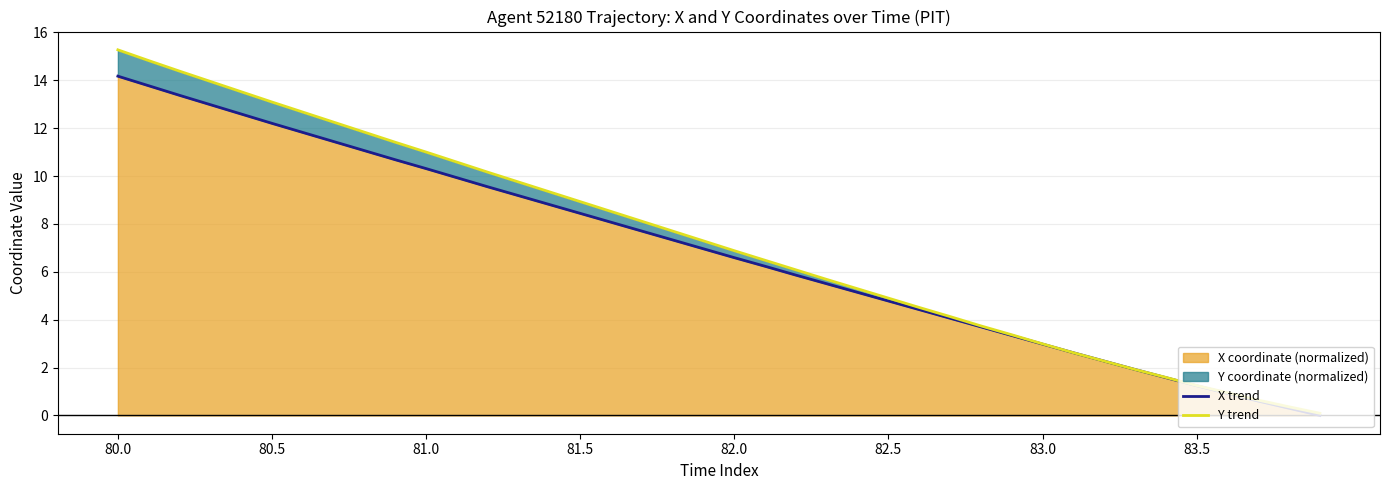

What is the highest value of the X coordinate (normalized) series?

14.2